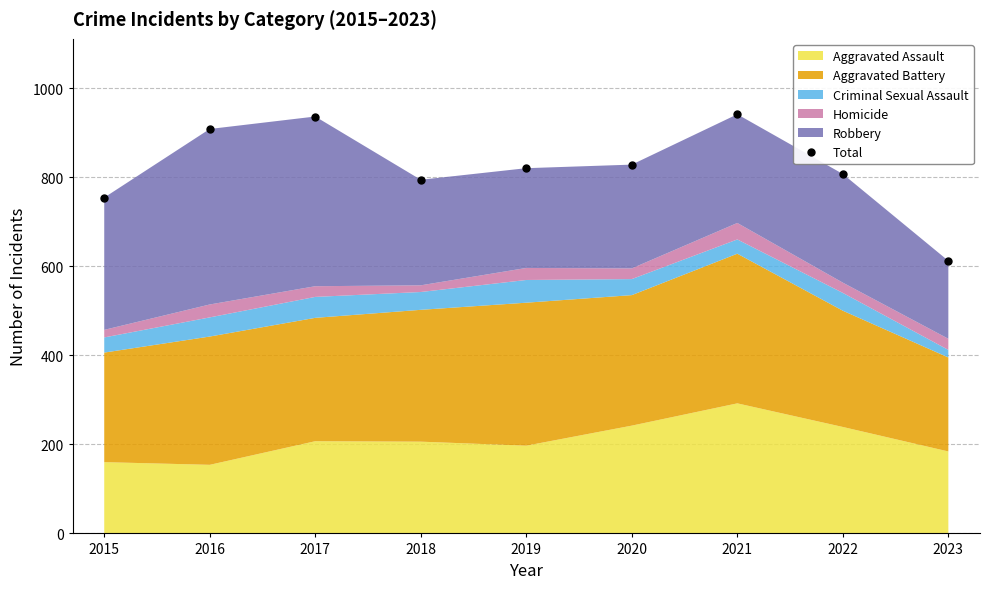

What is the smallest value displayed?

612